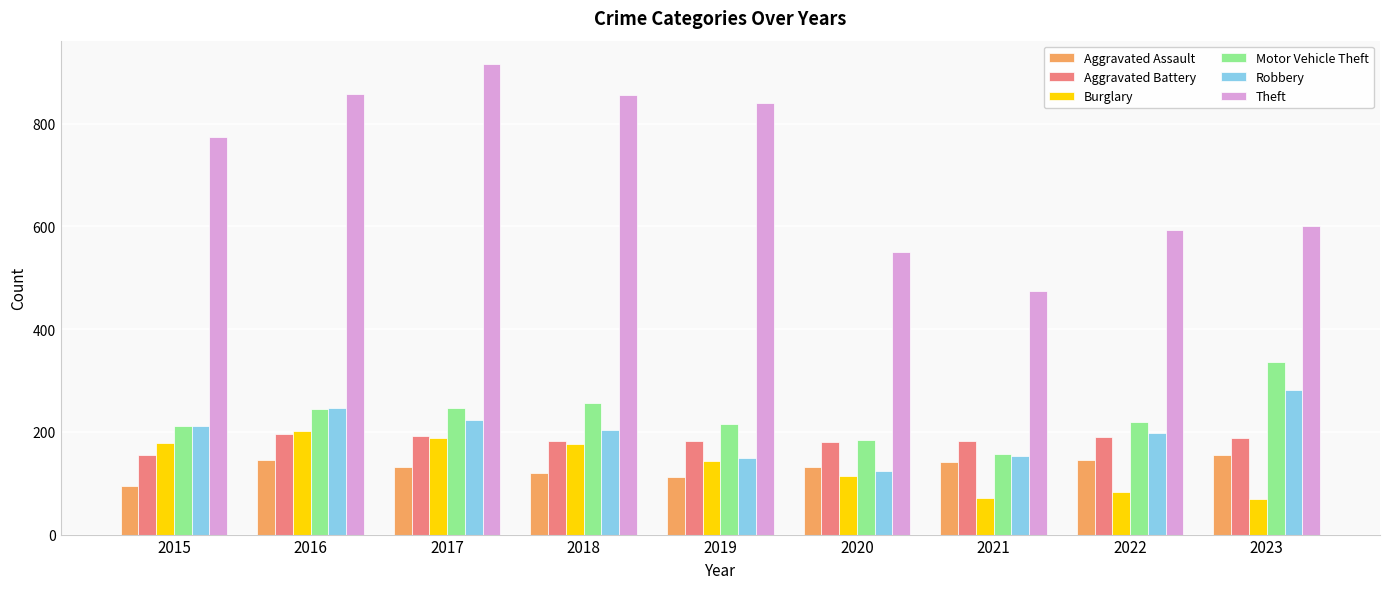

The value of Robbery at 2017 is 147. True or false?

False